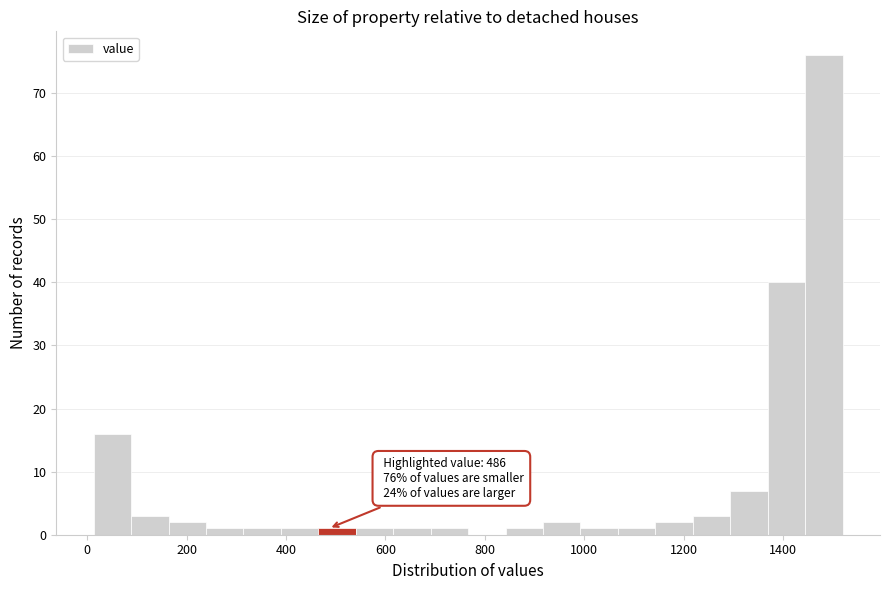

Read against the x-axis, roughly where is the centre of the tallest bar?

1480